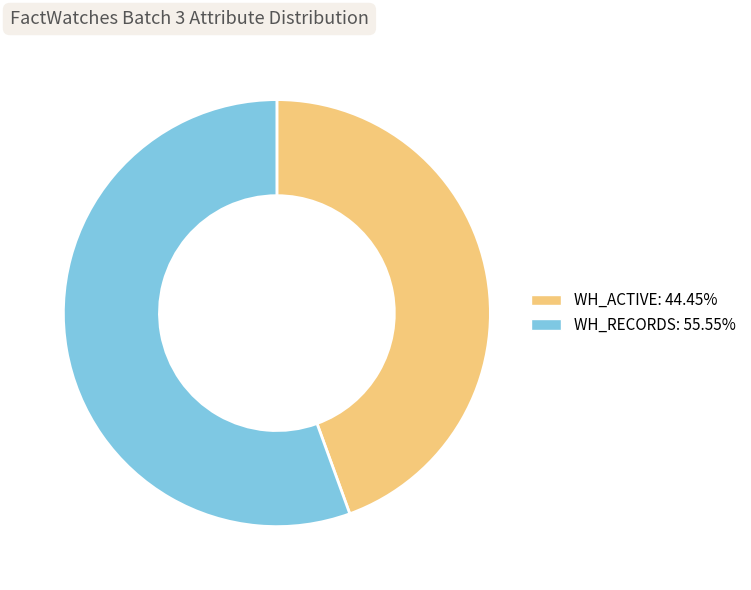

Do WH_RECORDS and WH_ACTIVE together represent more than half of the pie?

Yes